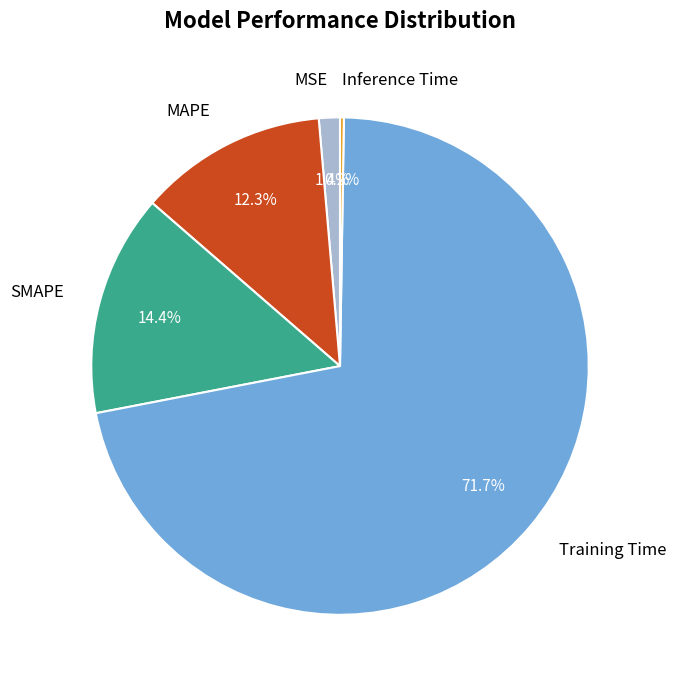

True or false: MAPE accounts for 12% of the total.

True